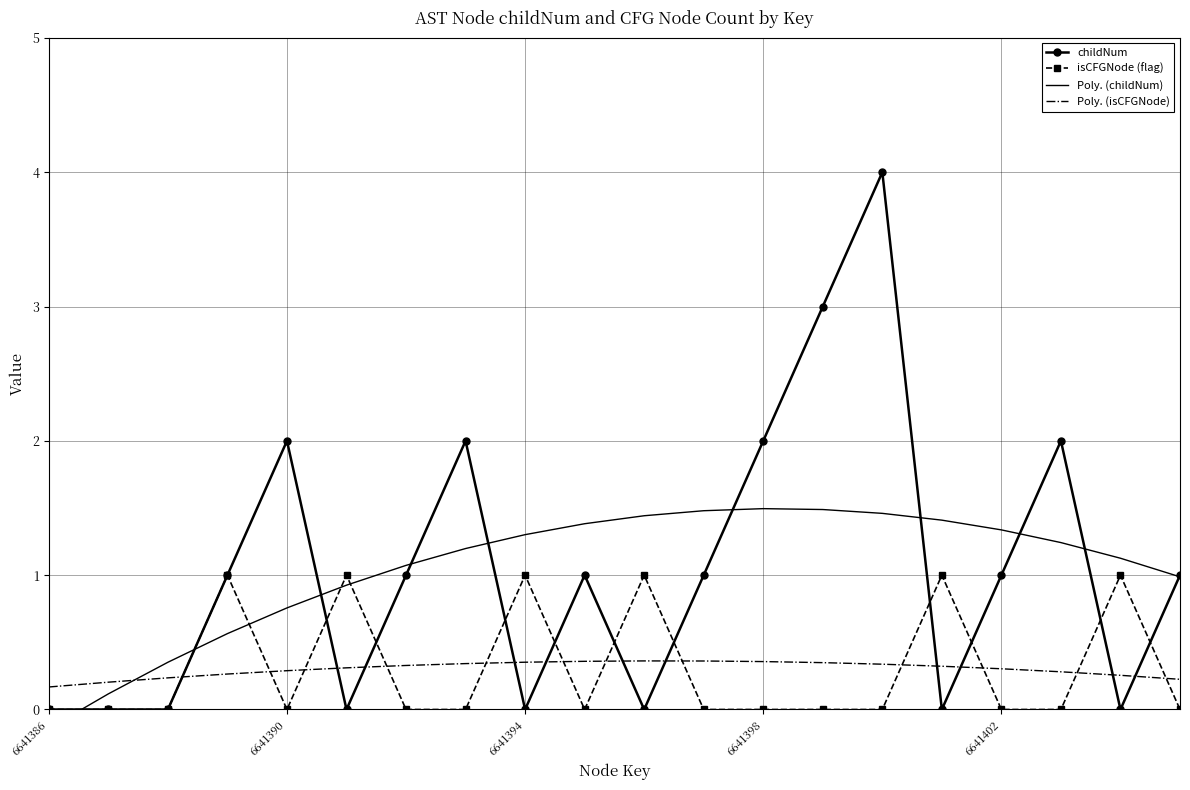

Reading right to left, transcribe all the data shown in this chart.

childNum: 1.0	0.0	2.0	1.0	0.0	4.0	3.0	2.0	1.0	0.0	1.0	0.0	2.0	1.0	0.0	2.0	1.0	0.0	0.0	0.0
isCFGNode (flag): 0.0	1.0	0.0	0.0	1.0	0.0	0.0	0.0	0.0	1.0	0.0	1.0	0.0	0.0	1.0	0.0	1.0	0.0	0.0	0.0
Poly. (childNum): 1.0	1.1	1.2	1.3	1.4	1.5	1.5	1.5	1.5	1.4	1.4	1.3	1.2	1.1	0.9	0.8	0.6	0.4	0.1	-0.1
Poly. (isCFGNode): 0.2	0.3	0.3	0.3	0.3	0.3	0.3	0.4	0.4	0.4	0.4	0.4	0.3	0.3	0.3	0.3	0.3	0.2	0.2	0.2